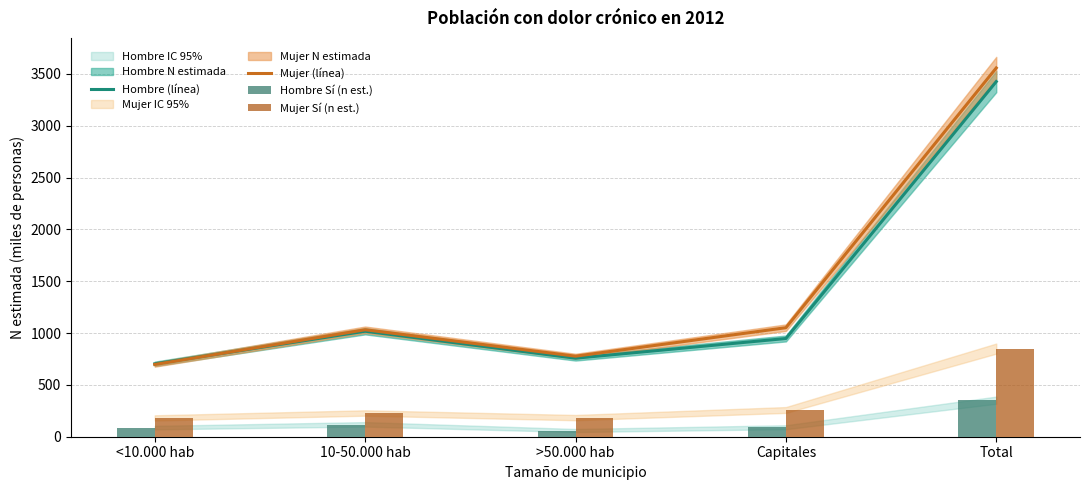

What is the value of the Hombre (línea) bar at the 2nd from the left?

1017.9